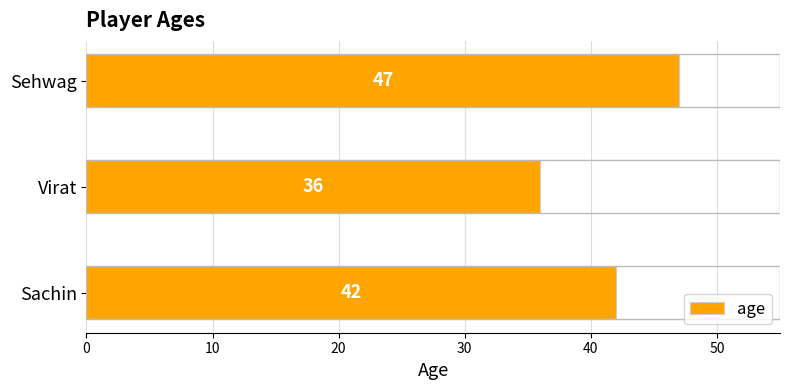

What is the maximum value shown in the chart?

47